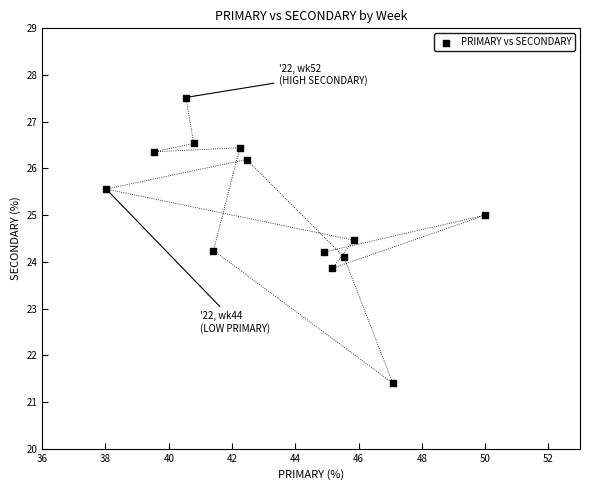

What is the range of Y values (max minus min)?

6.1